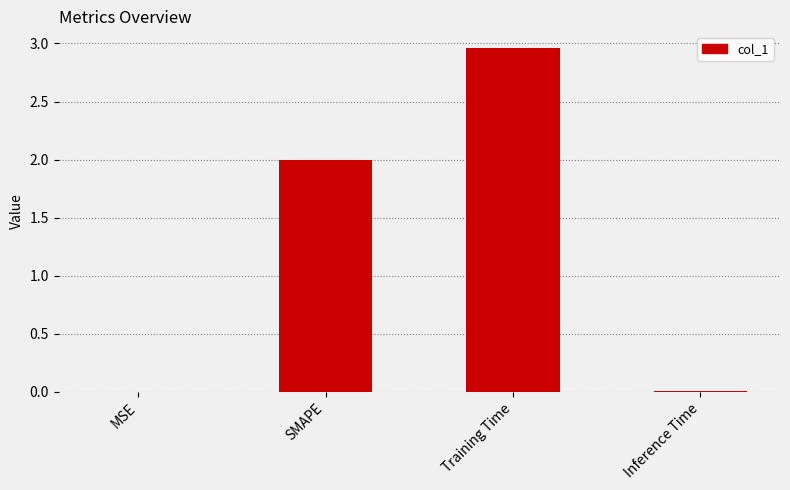

What is the change in value from Training Time to Inference Time?

-2.9